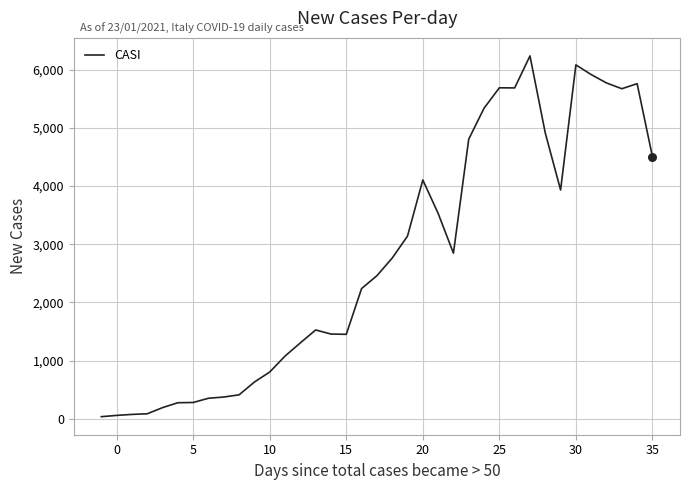

What is the difference between the maximum and minimum values?

6203